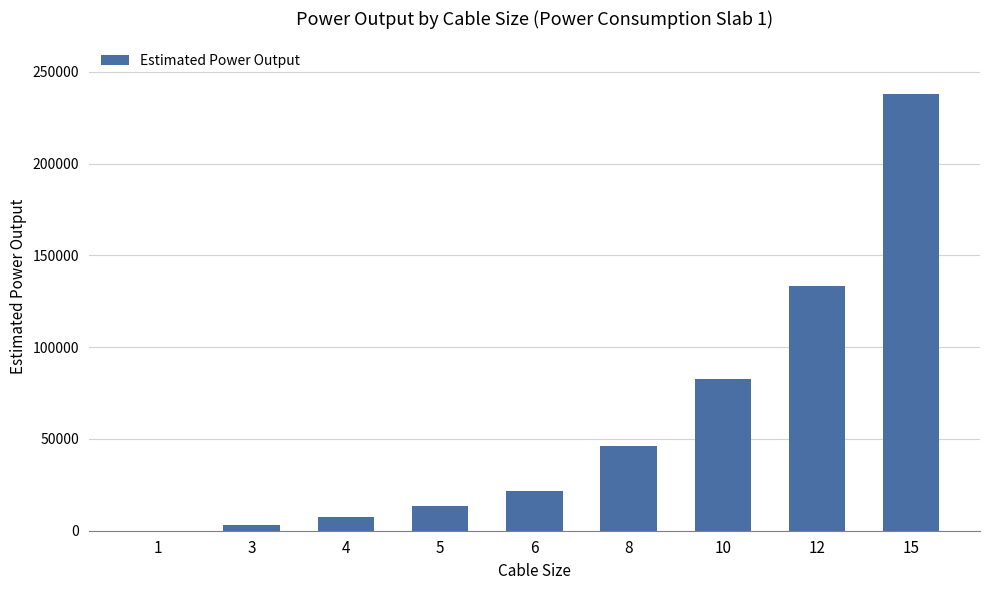

What is the sum of all values?

545568